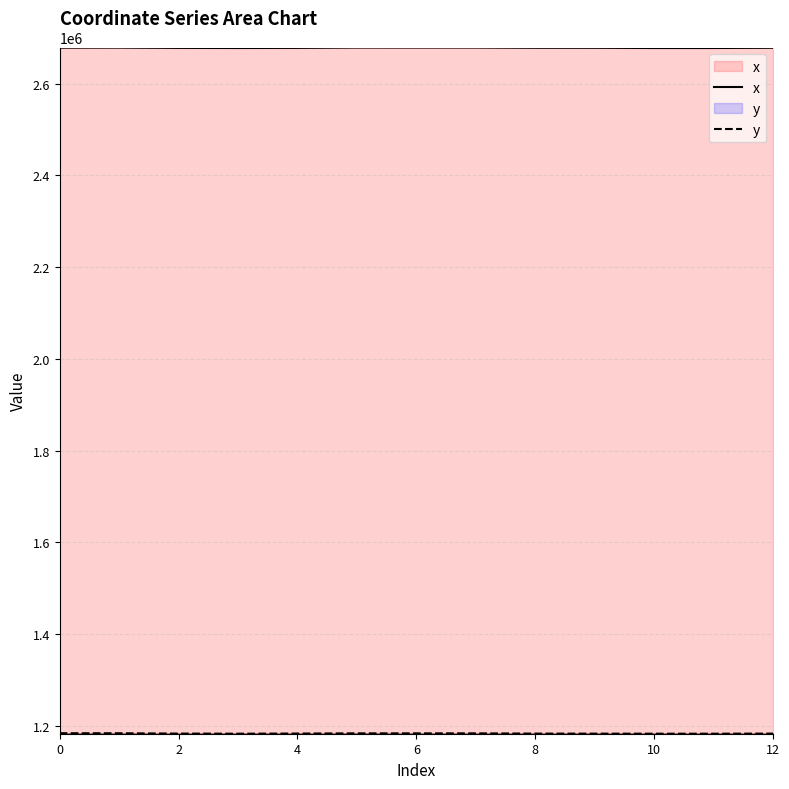

What is the difference between the highest and lowest values at 10?

1494456.8